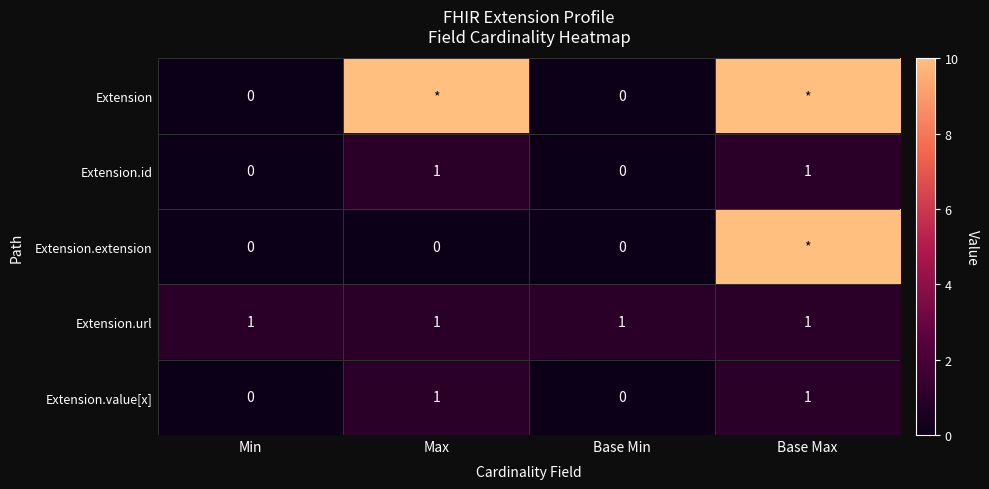

Is the value of Extension.id at Base Max greater than the value of Extension.value[x] at Min?

Yes